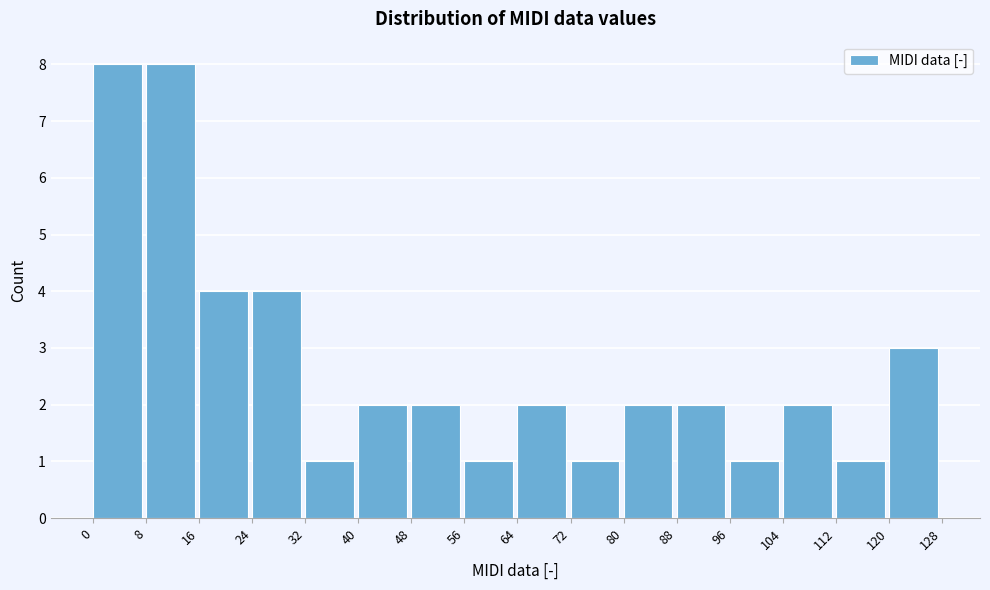

Reading left to right, list every bar in this chart as the range it spans on the x-axis followed by its height. The values are not printed on the chart, so give them approximately, as read against the axis.

0 to 8: 8
8 to 16: 8
16 to 24: 4
24 to 32: 4
32 to 40: 1
40 to 48: 2
48 to 56: 2
56 to 64: 1
64 to 72: 2
72 to 80: 1
80 to 88: 2
88 to 96: 2
96 to 104: 1
104 to 112: 2
112 to 120: 1
120 to 128: 3